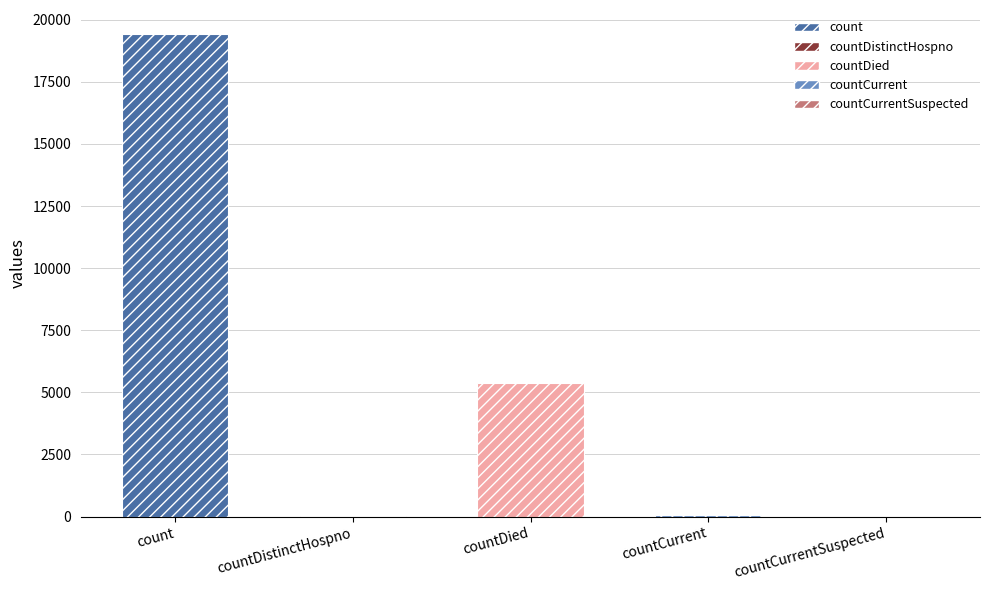

Read the value at countDied.

5357